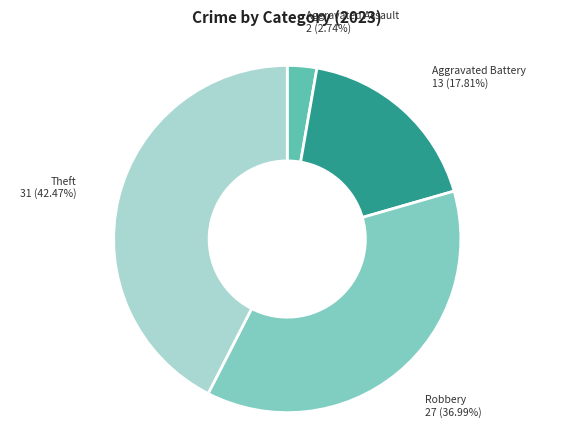

Is the sum of Aggravated Assault and Aggravated Battery greater than half?

No